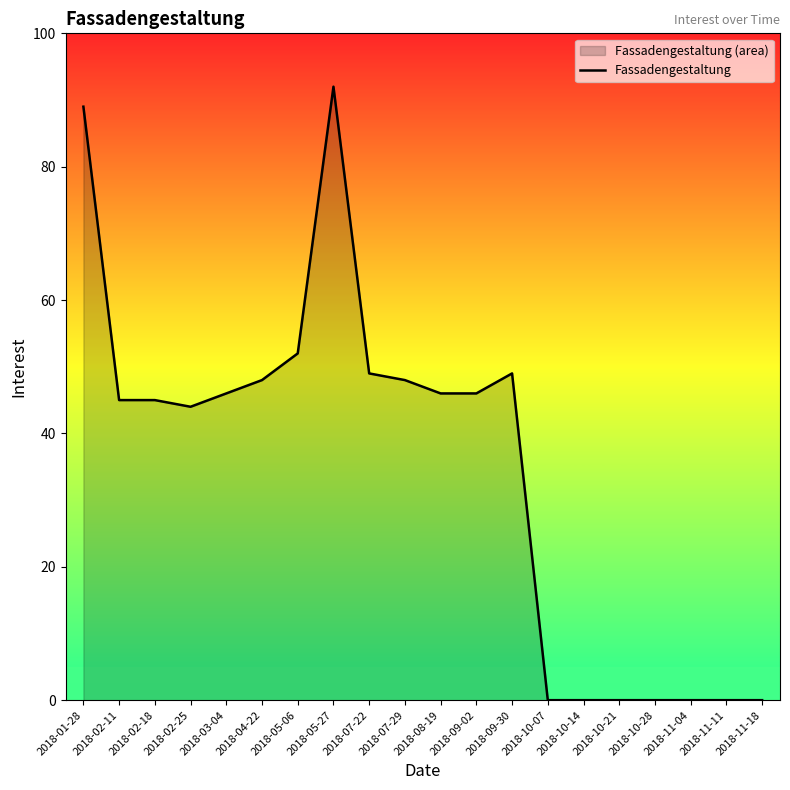

True or false: the data shows 52 at 2018-05-06.

True